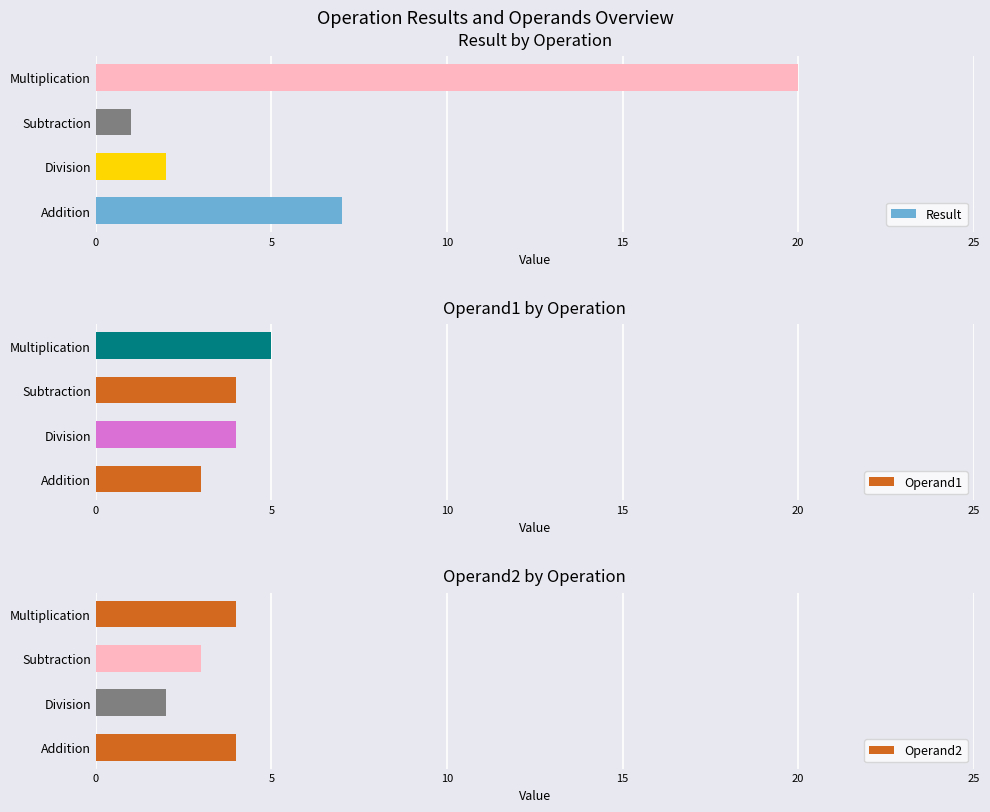

Are the bars grouped side by side (vs. stacked)?

Yes